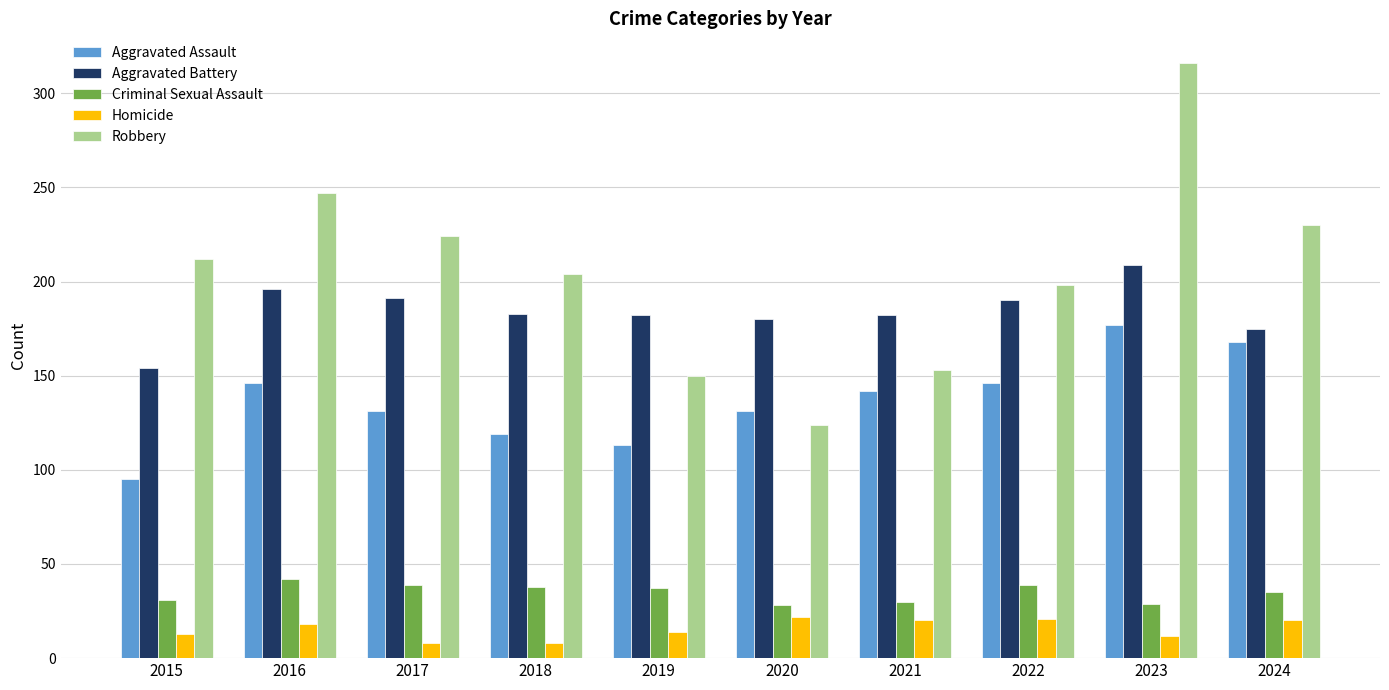

How many bars are there in total?

50